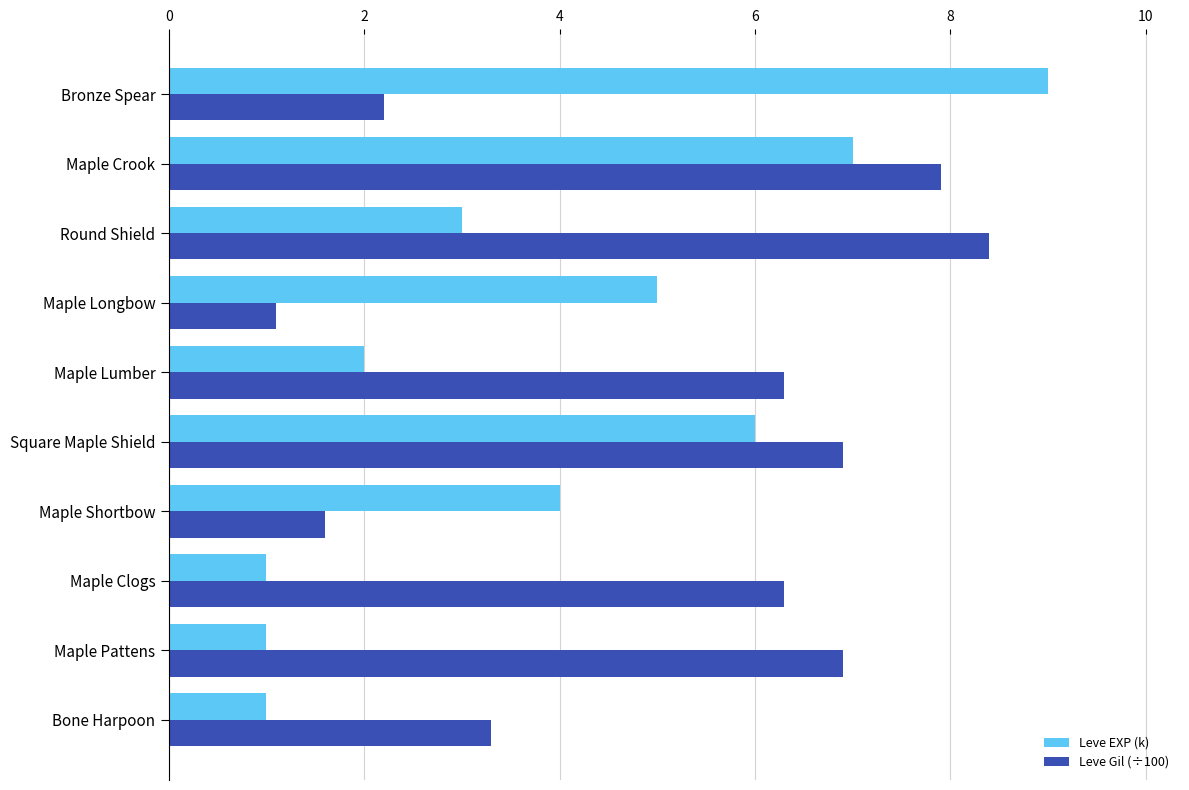

Is the value of Leve EXP (k) at Square Maple Shield greater than the value of Leve Gil (÷100) at Maple Shortbow?

Yes